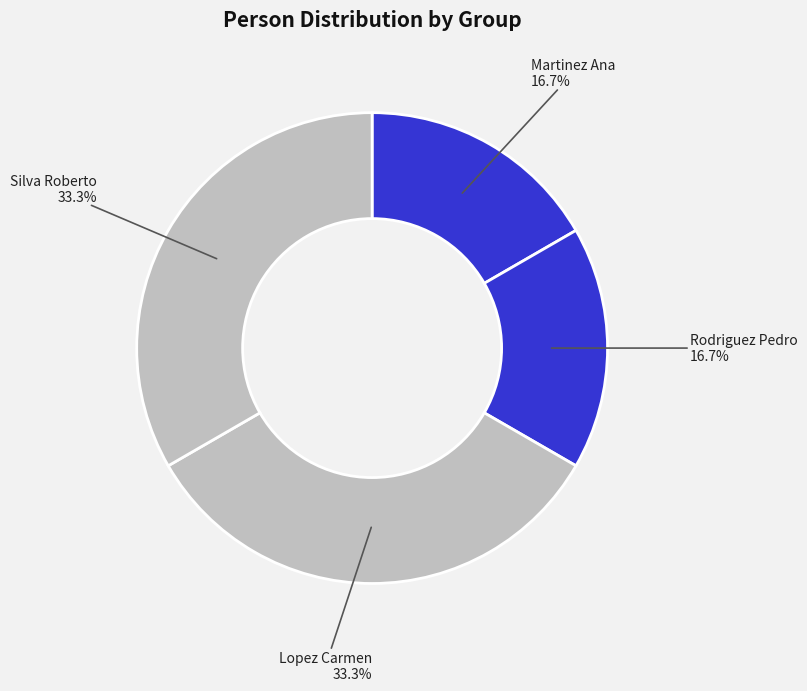

Count the number of slices in the pie.

4